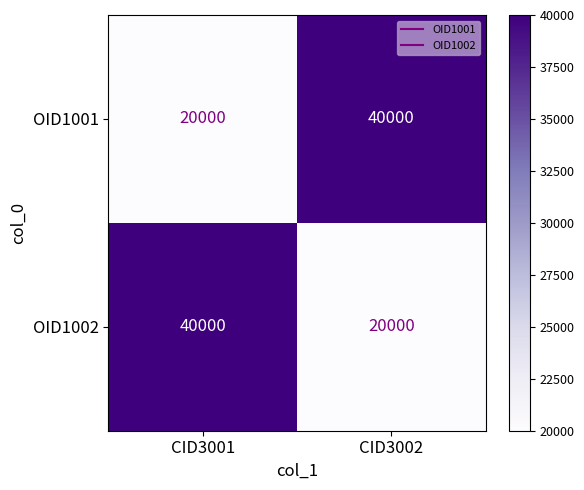

The value of OID1002 at CID3002 is 20000. True or false?

True